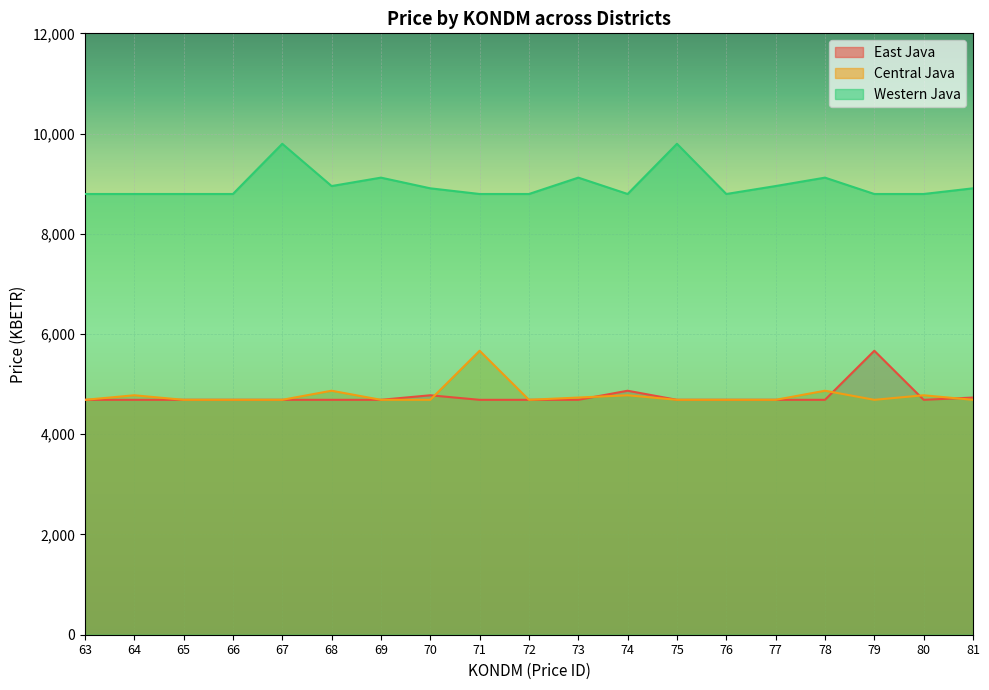

True or false: Central Java and Western Java cross at least once.

False